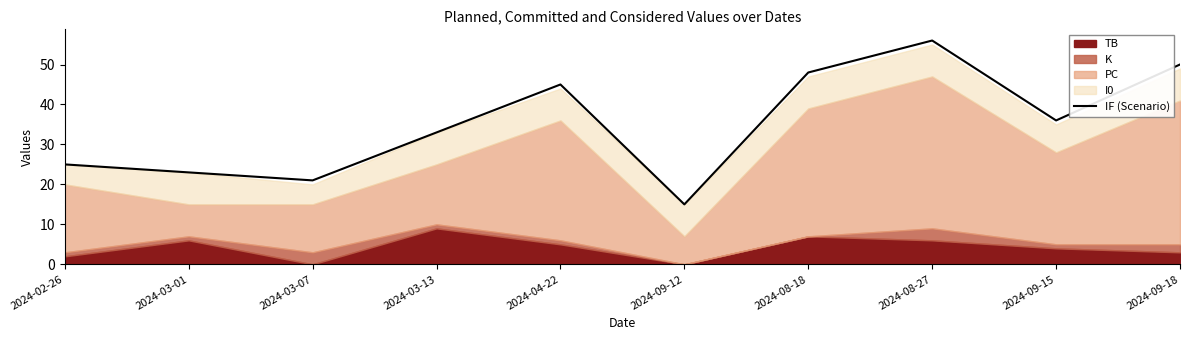

What is the difference between the values at 2024-08-18 and 2024-02-26?

23